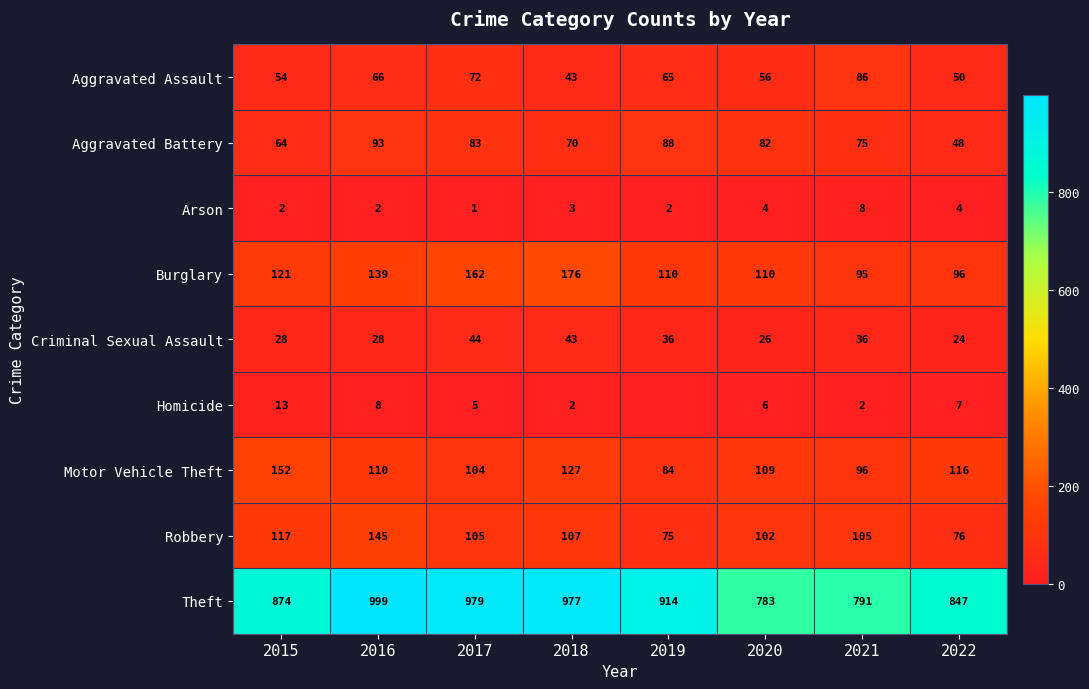

Where does the Theft series first go above 914?

2016